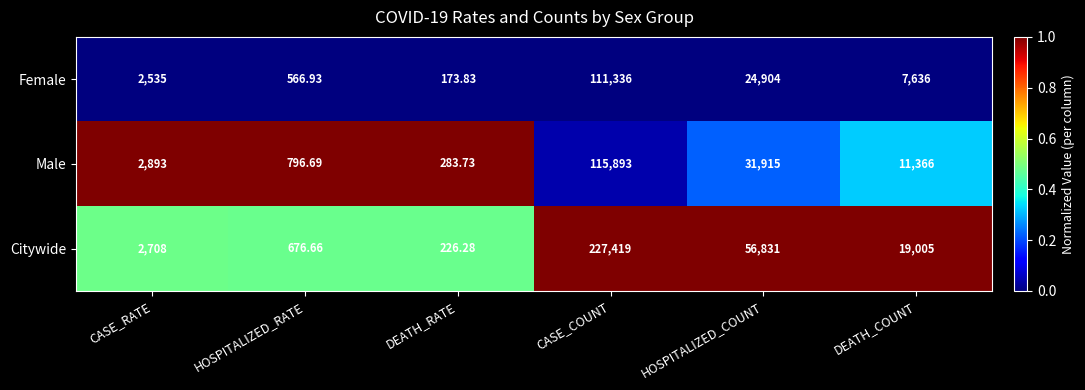

What is the total value across all series at HOSPITALIZED_COUNT?

113650.0